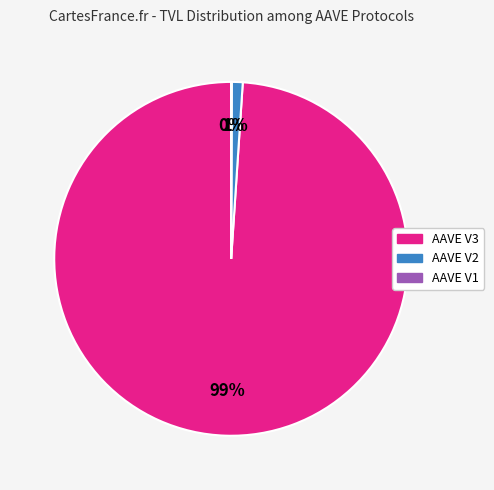

Do AAVE V3 and AAVE V2 together represent more than half of the pie?

Yes